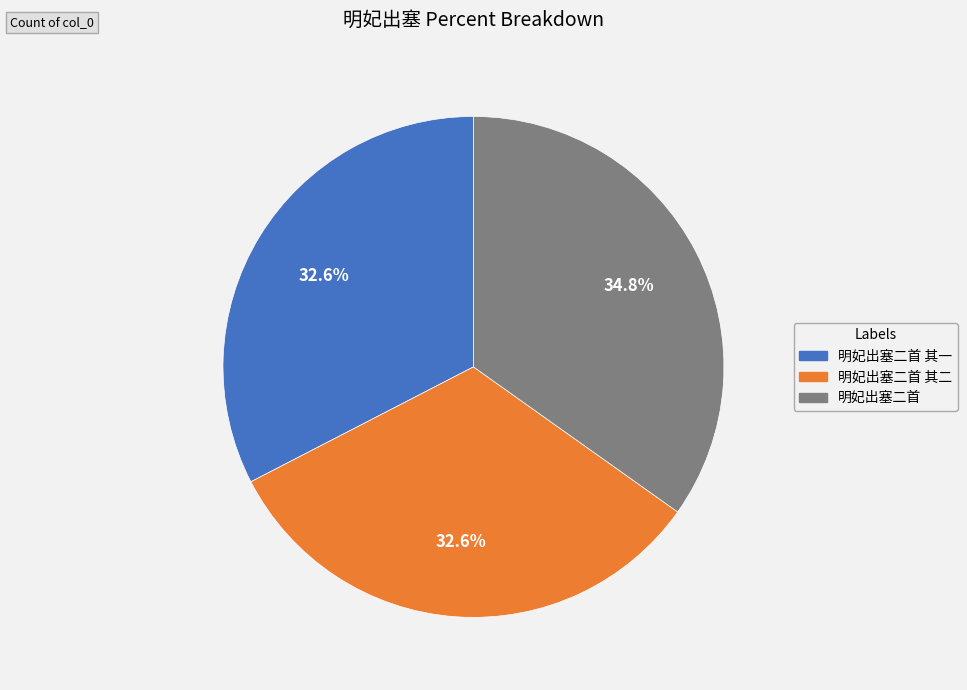

Is there a majority slice in this chart?

No